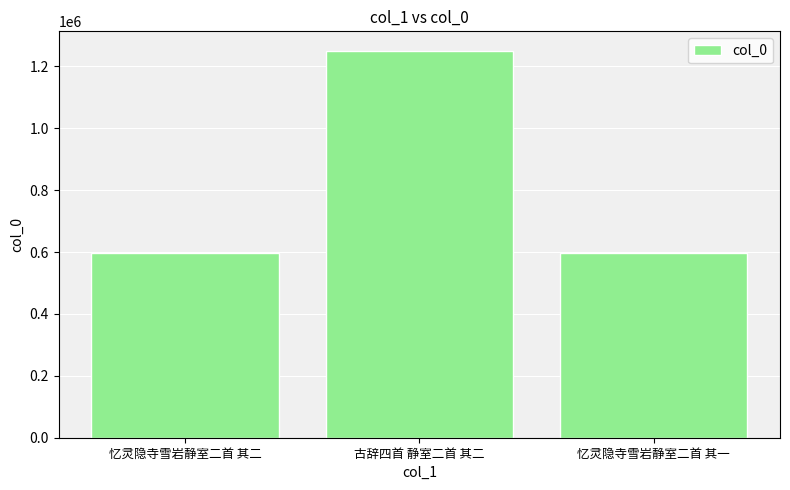

Between 忆灵隐寺雪岩静室二首 其二 and 古辞四首 静室二首 其二, which is larger?

古辞四首 静室二首 其二